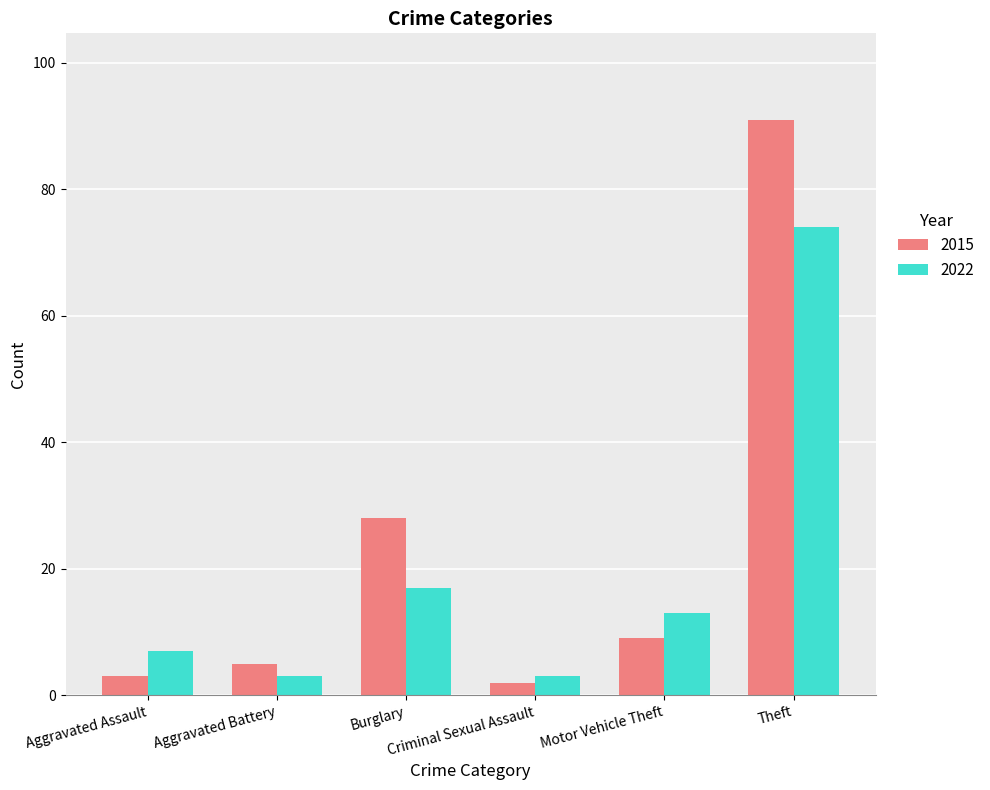

What position from the right is Aggravated Battery?

5